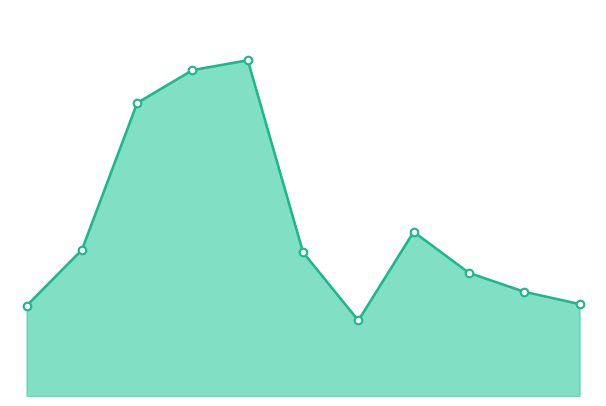

Is this an area chart (filled region under the line)?

Yes